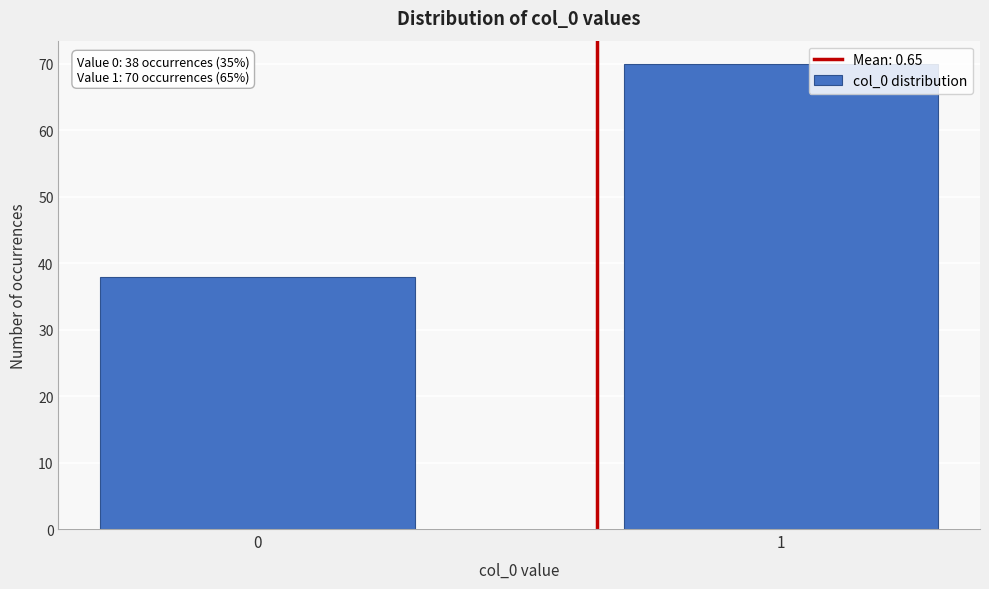

Reading right to left, list all the values displayed in this chart.

1=70	0=38